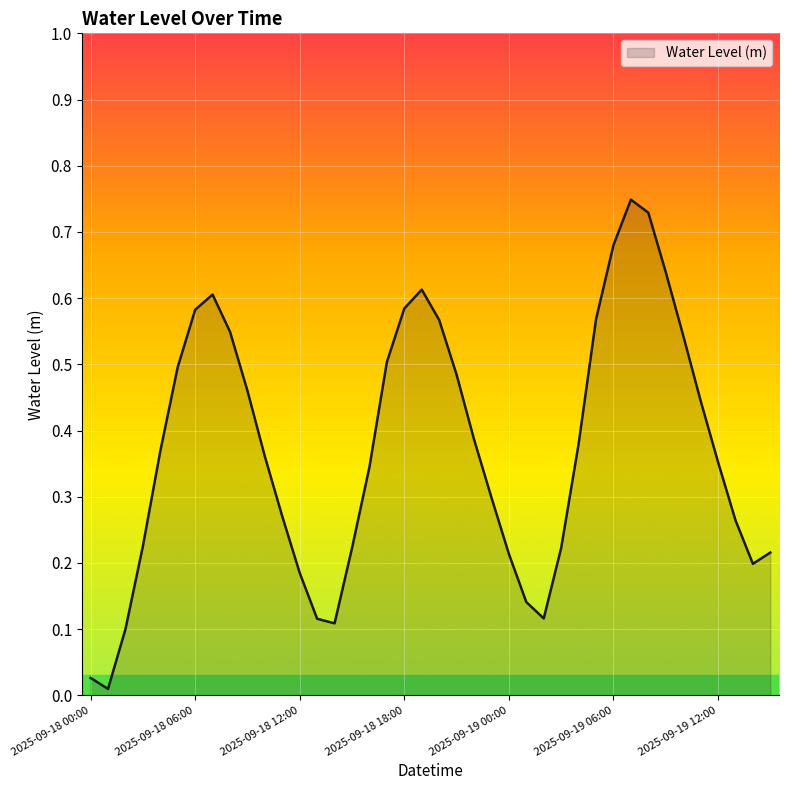

What is the label of the 17th point from the right?

23